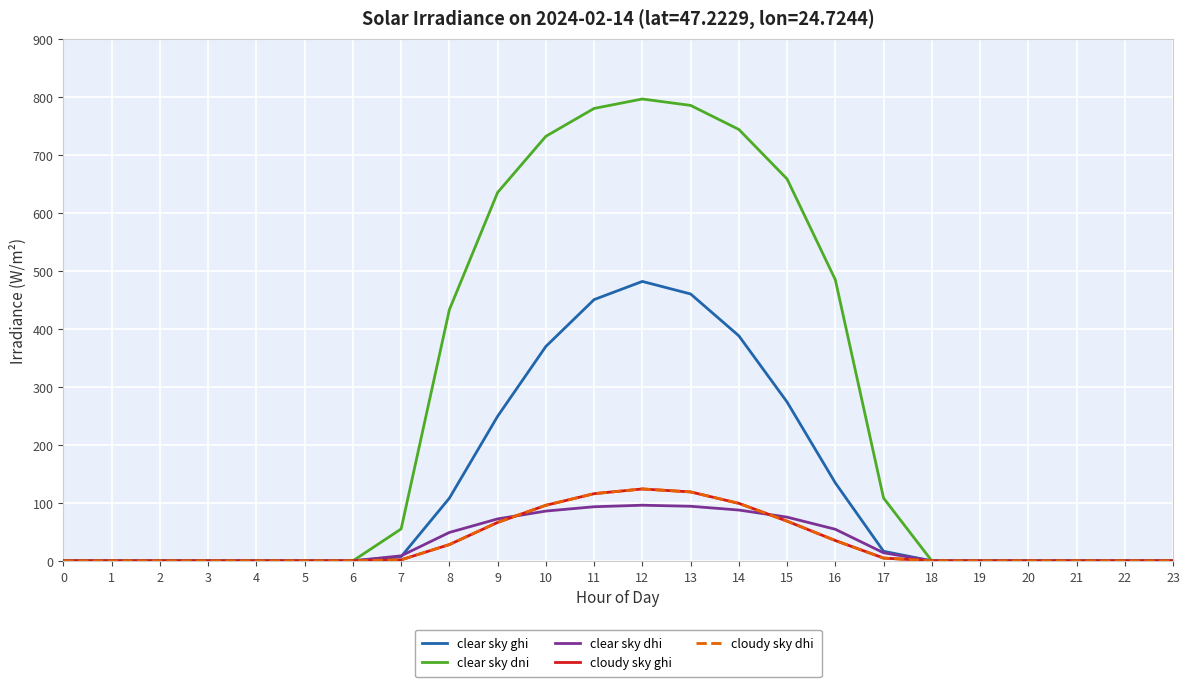

True or false: cloudy sky ghi and clear sky ghi cross at least once.

False